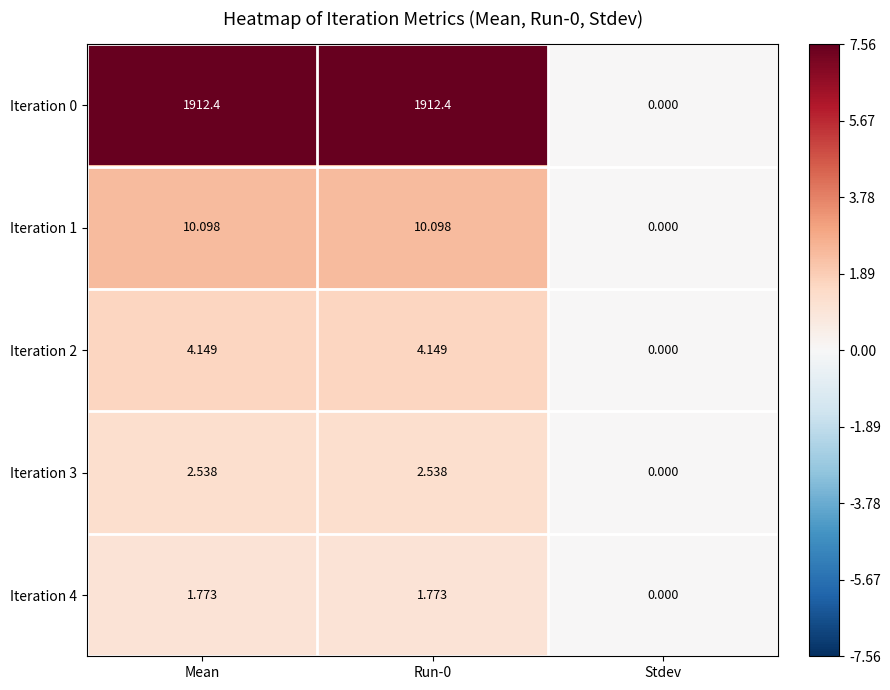

At which label is Iteration 1 closest to 5?

Stdev